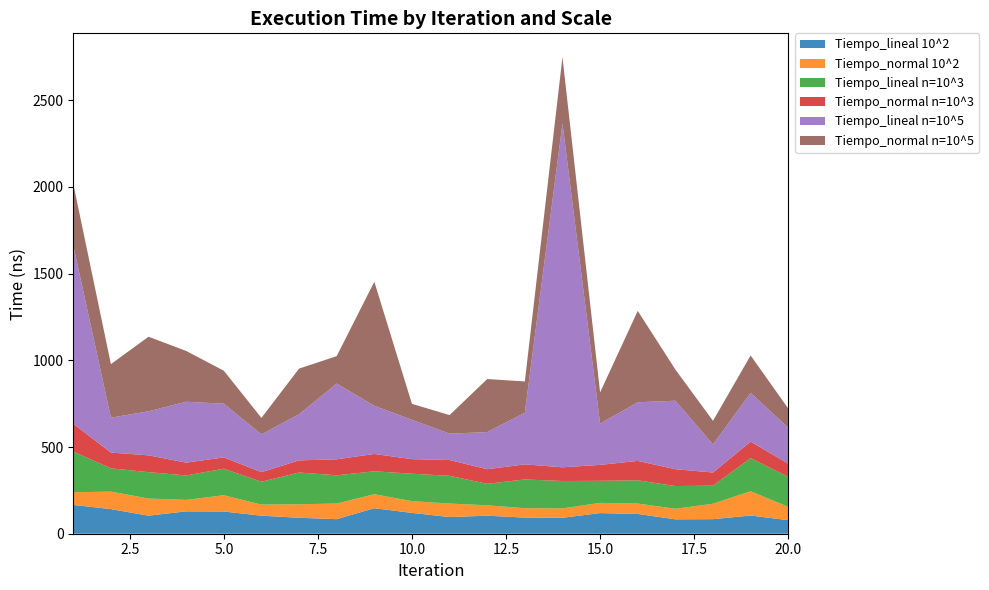

Reading right to left, what are all the values shown in this chart?

Tiempo_lineal 10^2: 78	105	84	83	114	119	92	93	104	96	120	147	84	92	104	128	129	104	142	166
Tiempo_normal 10^2: 77	140	89	61	60	59	54	54	60	78	68	81	90	78	64	94	66	99	101	73
Tiempo_lineal n=10^3: 173	191	104	131	134	127	158	166	124	160	158	132	163	183	132	153	141	152	134	235
Tiempo_normal n=10^3: 76	95	76	97	112	92	79	87	84	91	84	100	92	70	55	65	74	97	91	160
Tiempo_lineal n=10^5: 207	281	162	395	338	238	1983	298	214	152	227	278	437	266	218	310	351	254	201	1029
Tiempo_normal n=10^5: 111	216	136	180	527	180	382	180	306	107	92	715	158	263	95	190	293	430	309	355